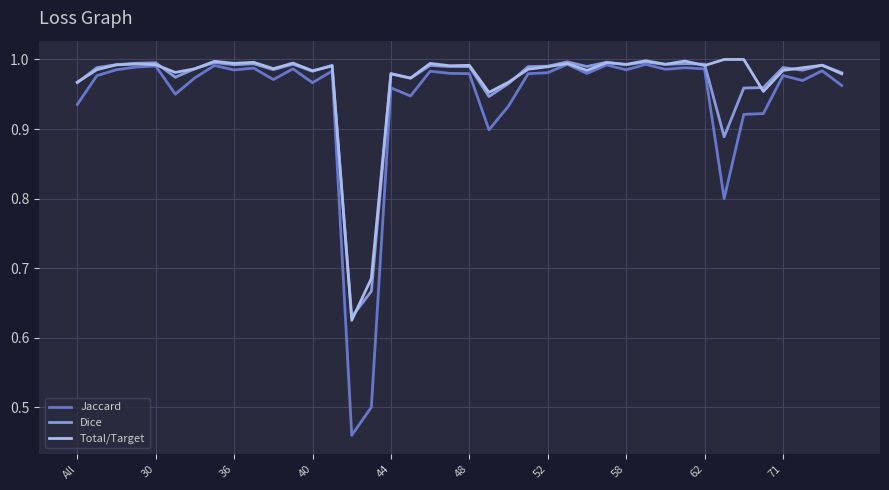

Which series has the largest range (max minus min)?

Jaccard